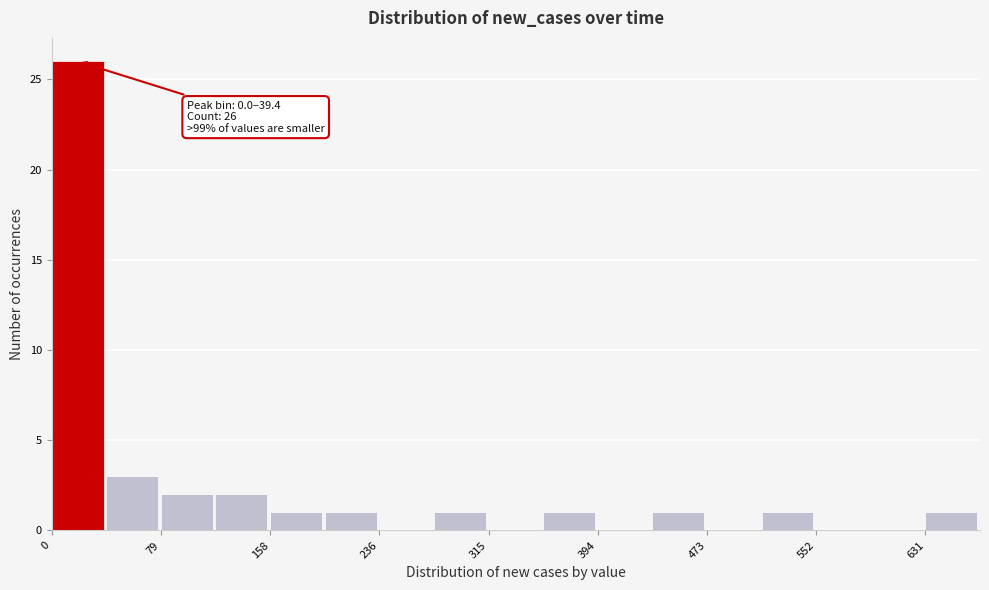

Around what value on the x-axis is the tallest bar? Give the approximate position of its centre, as read against the axis.

20